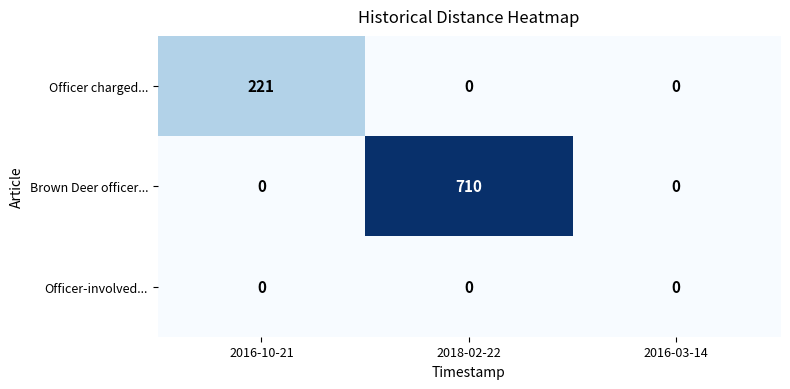

List the series in order of their peak value, lowest first.

Officer-involved..., Officer charged..., Brown Deer officer...